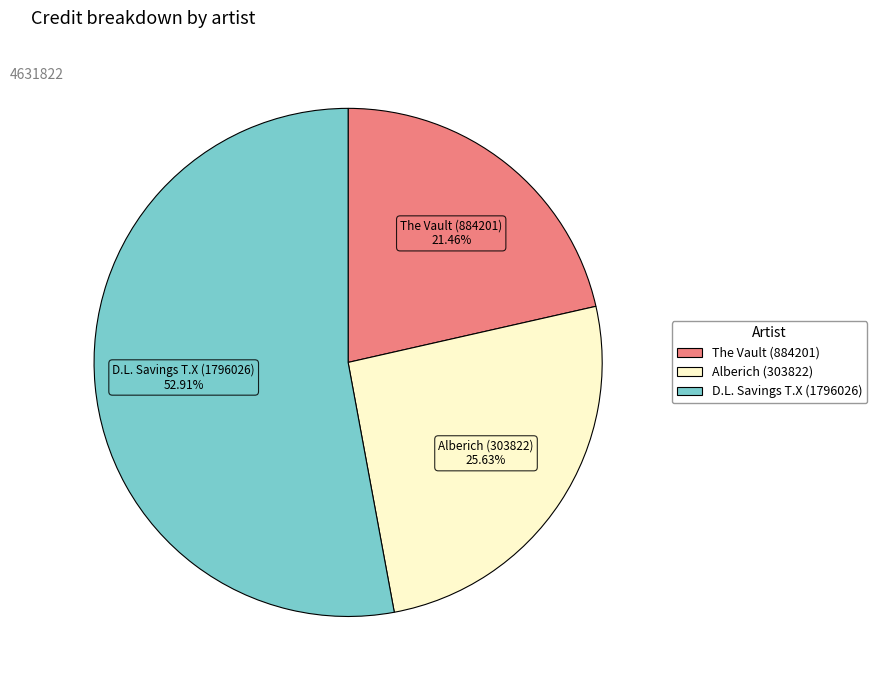

Which has a higher value, D.L. Savings T.X (1796026) or Alberich (303822)?

D.L. Savings T.X (1796026)